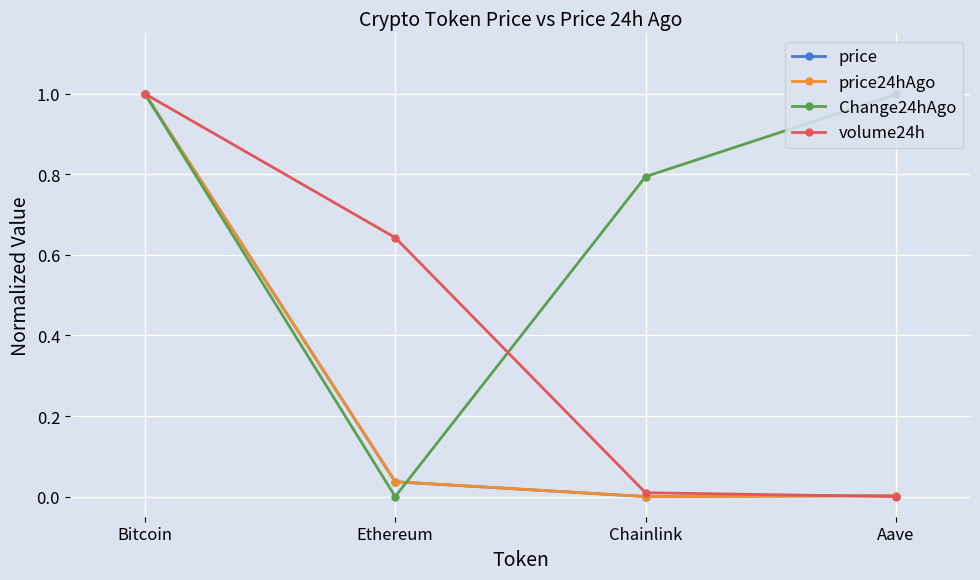

Is this an area chart (filled region under the line)?

No